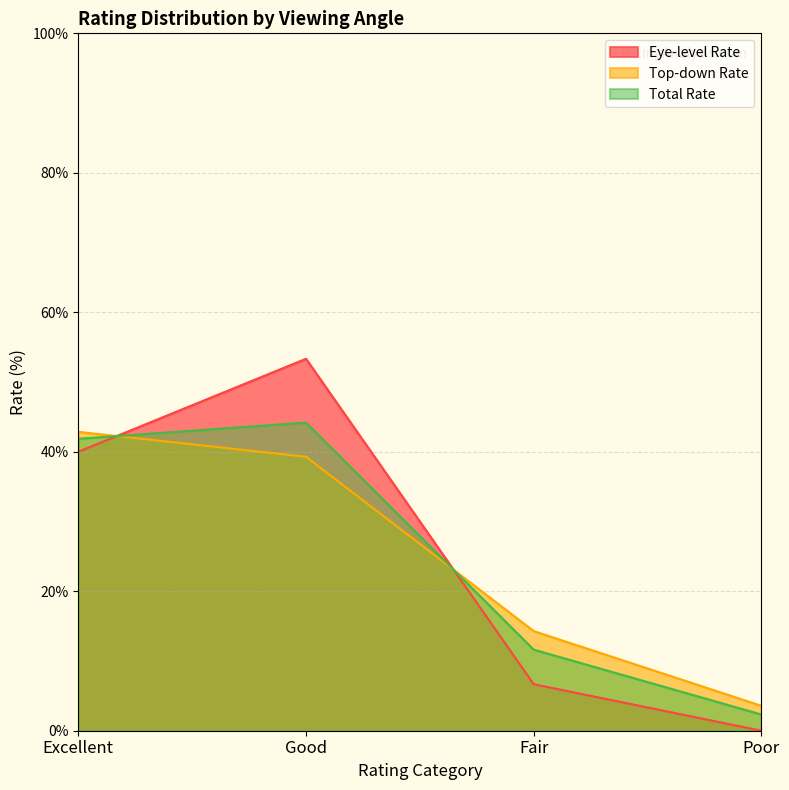

What is the greatest value displayed?

53.3